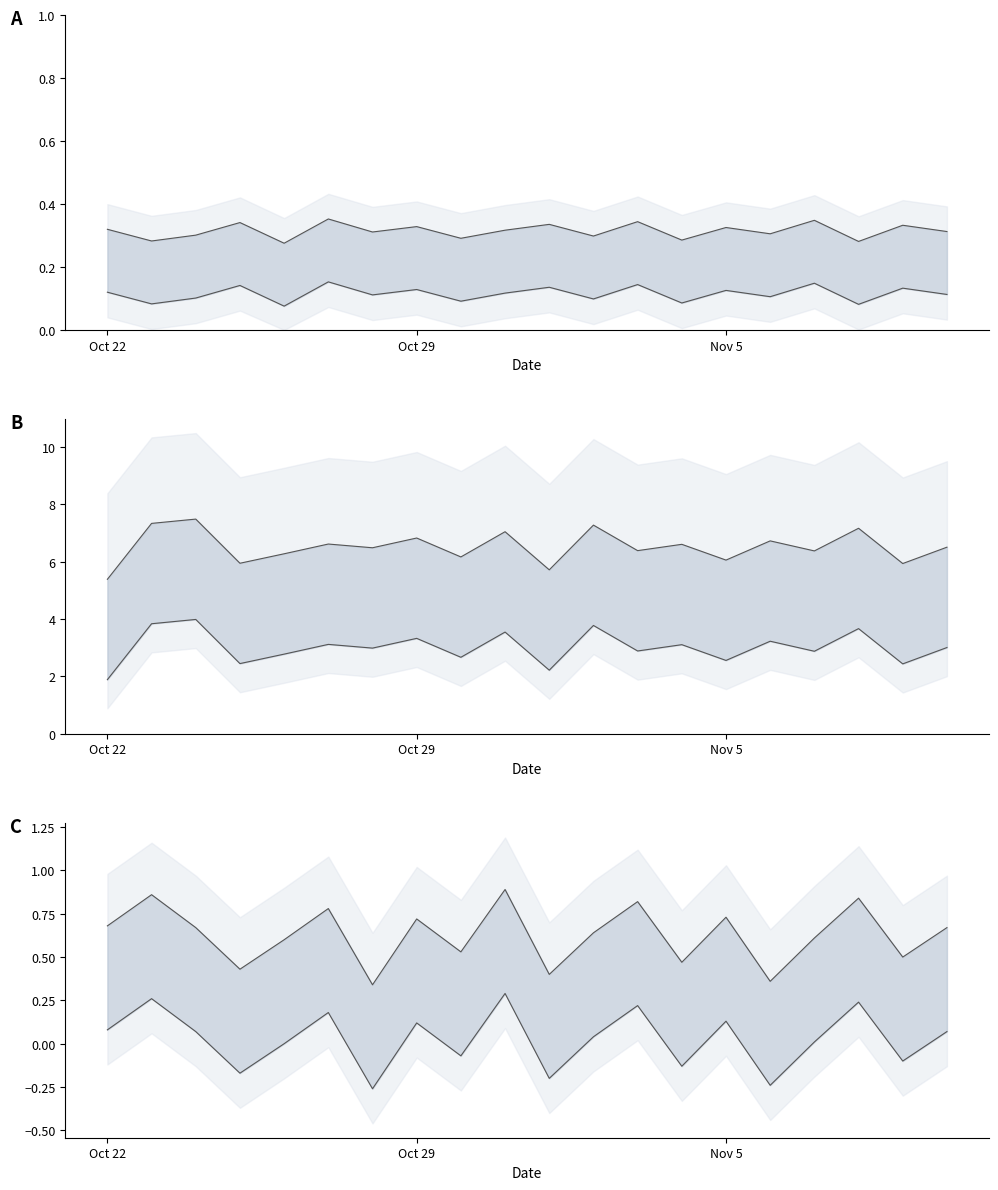

At which label does conscientiousness_lower_line reach its minimum?

Oct 22